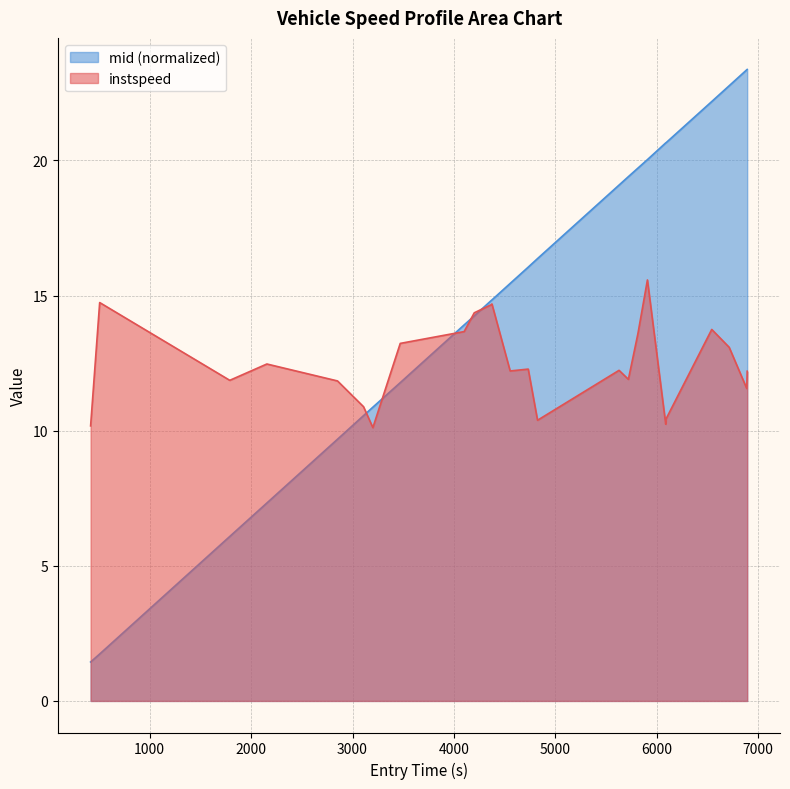

Rank the series by their average value, from highest to lowest.

mid (normalized), instspeed